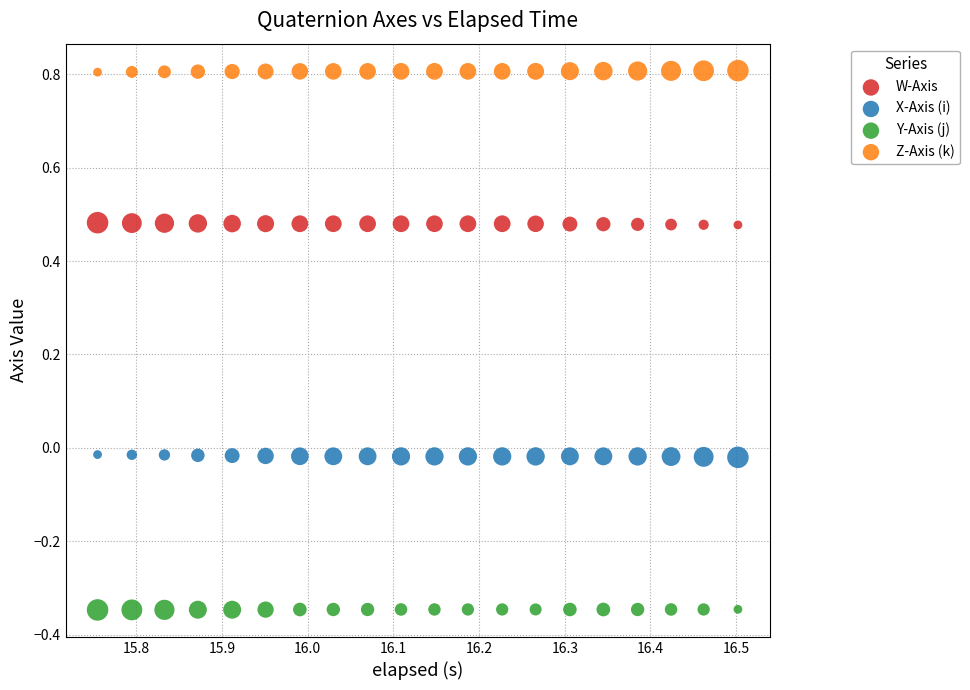

Which series contains the lowest Y value?

Y-Axis (j)